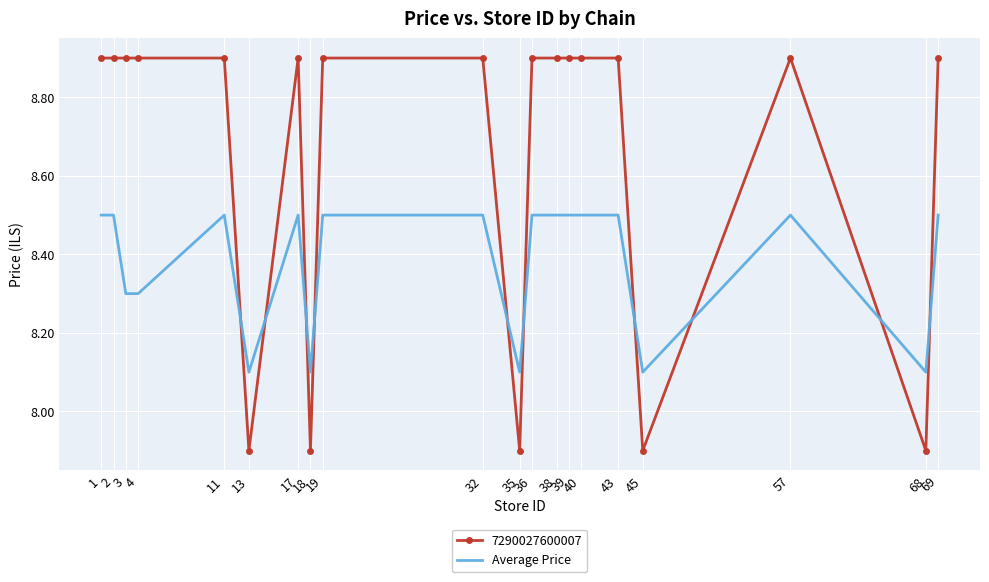

What is the greatest value displayed?

8.9